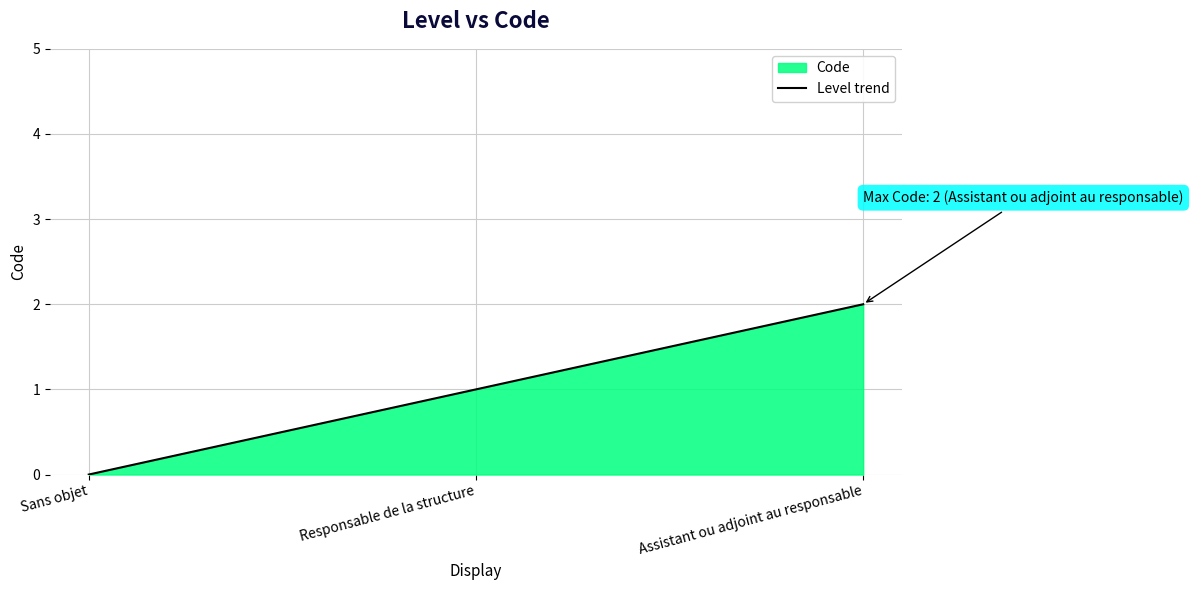

How many lines are shown in the chart?

1